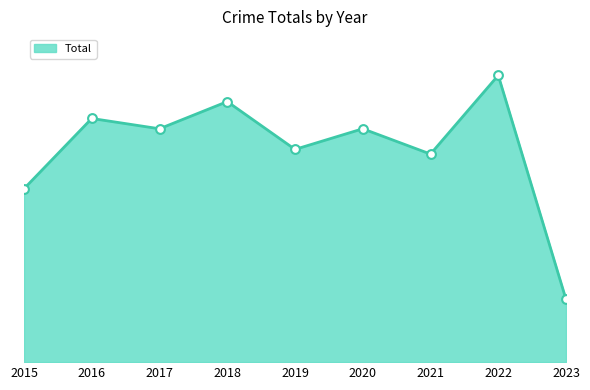

What is the change in value from 2018 to 2022?

+28